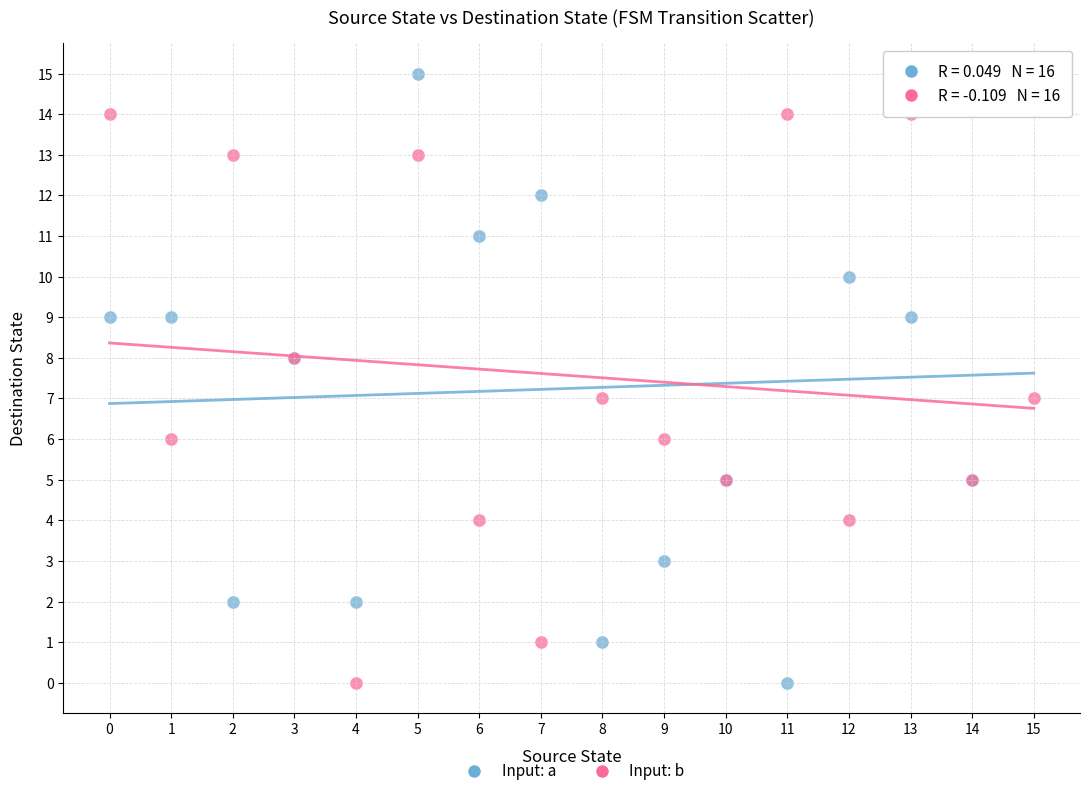

Which series reaches the maximum Y coordinate?

Input: a